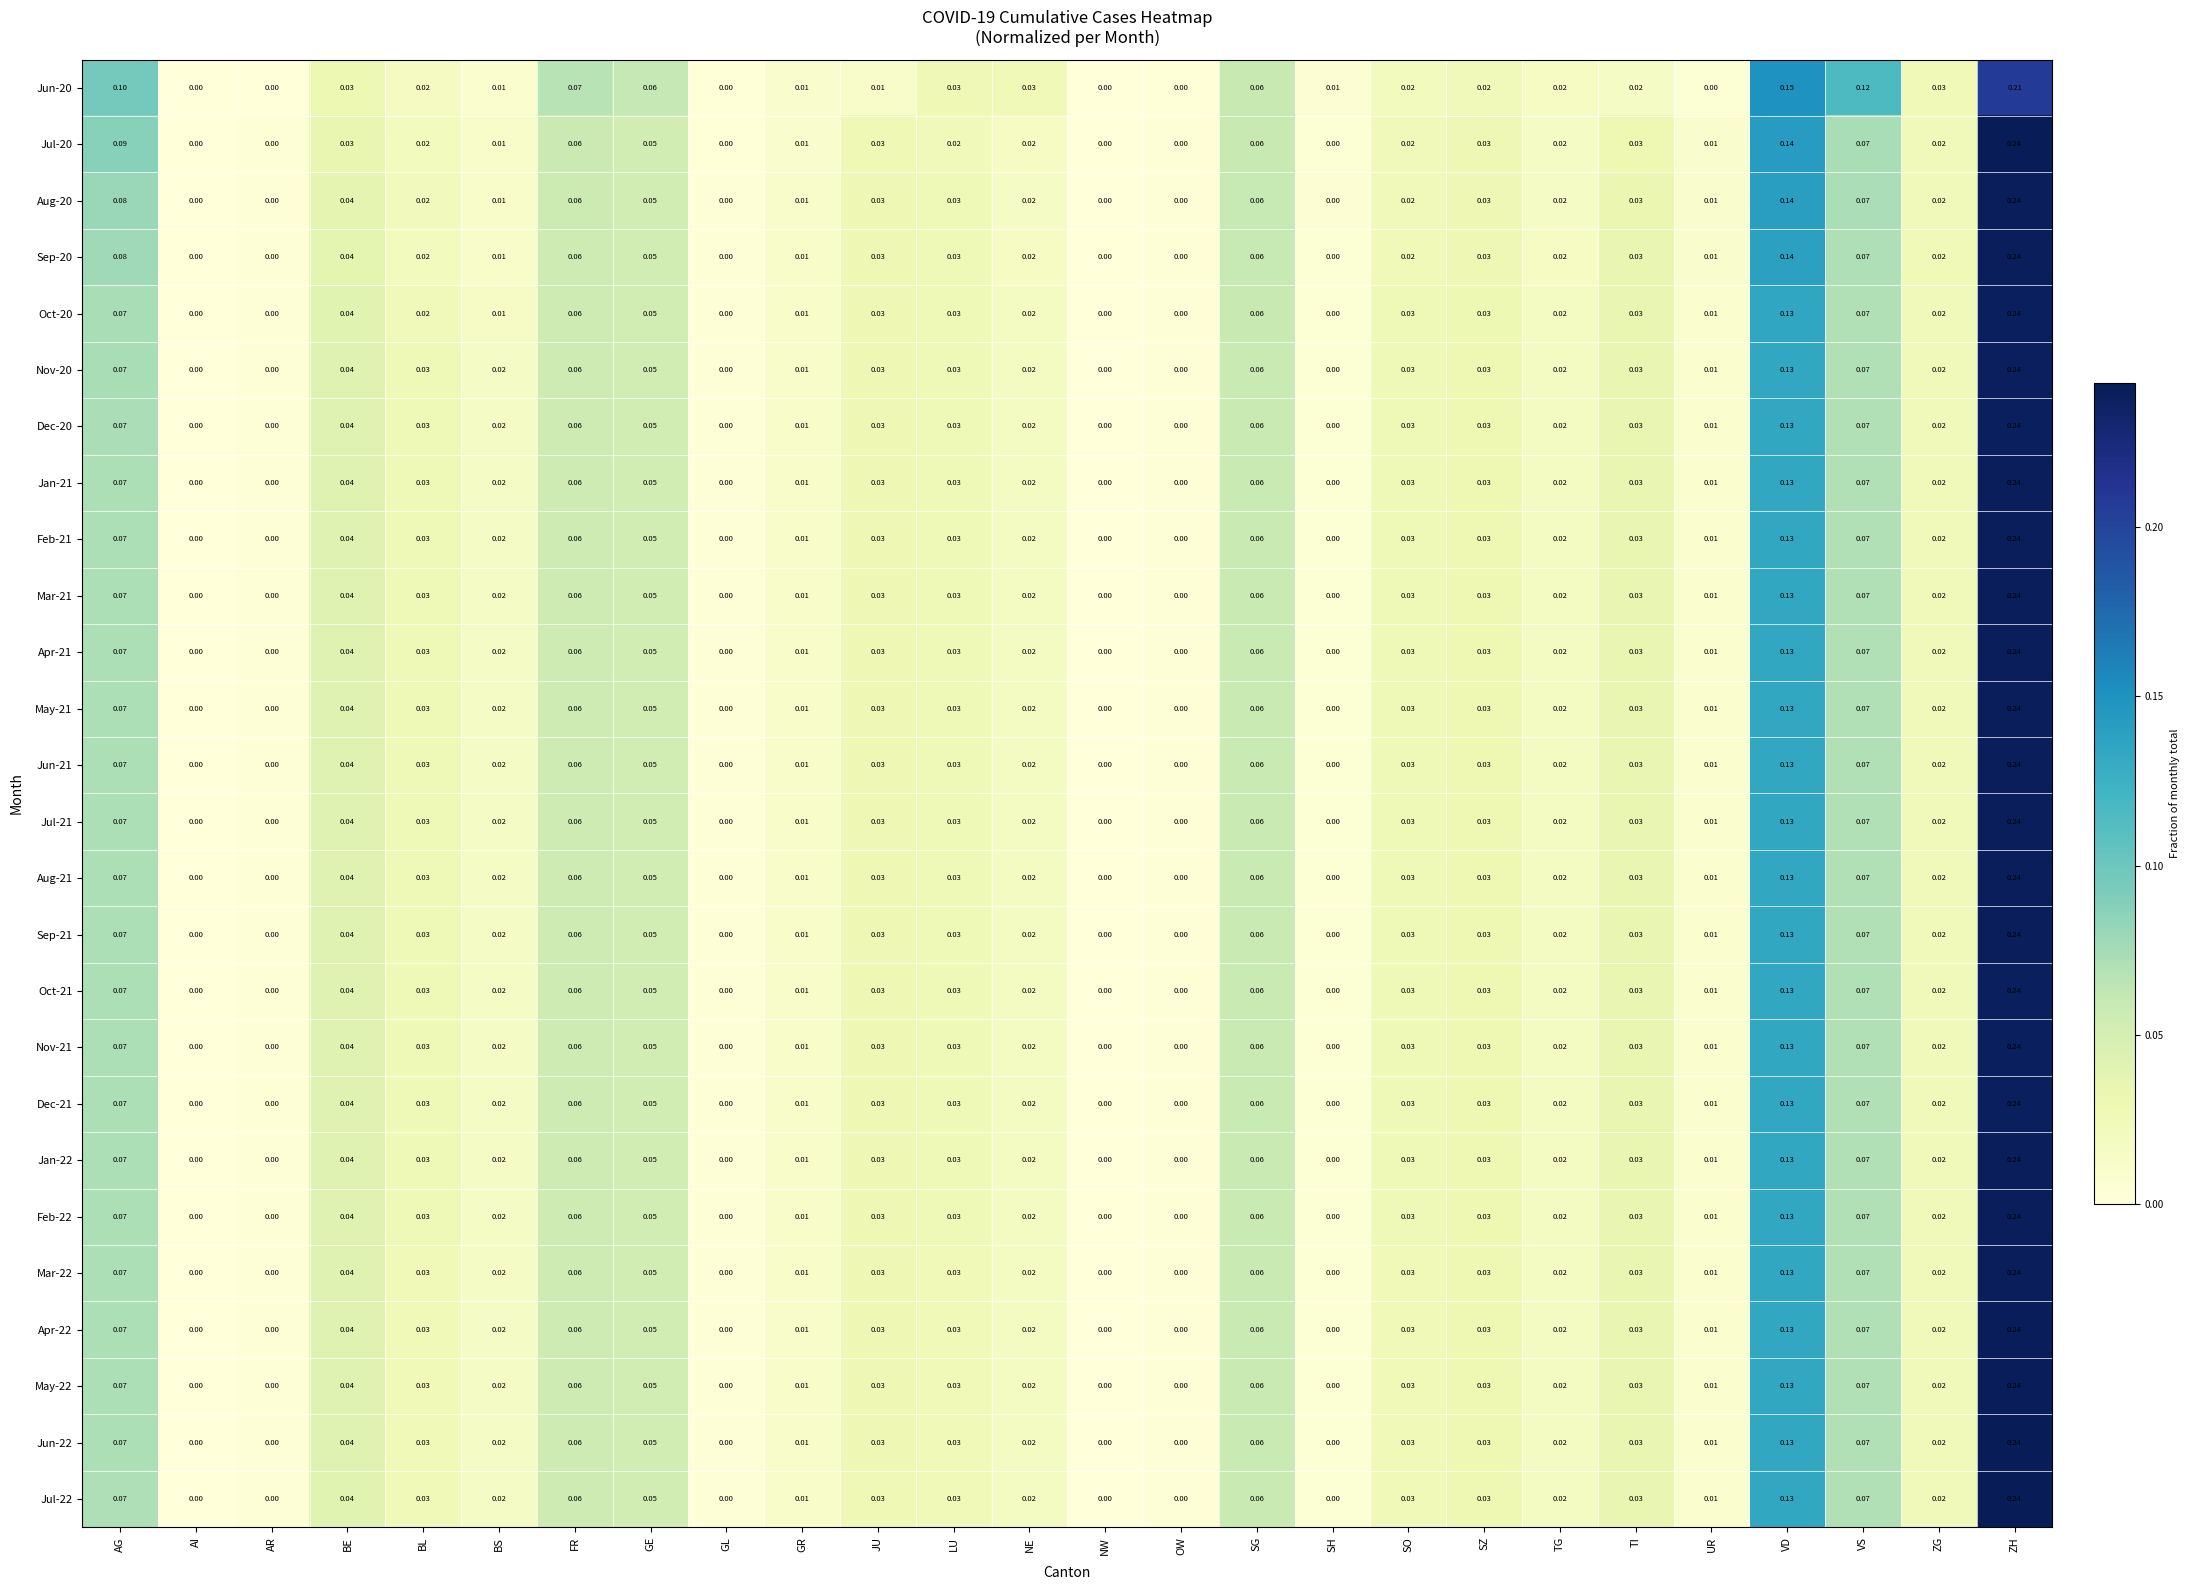

Is the value of Sep-21 at GE greater than the value of Jun-20 at NW?

Yes